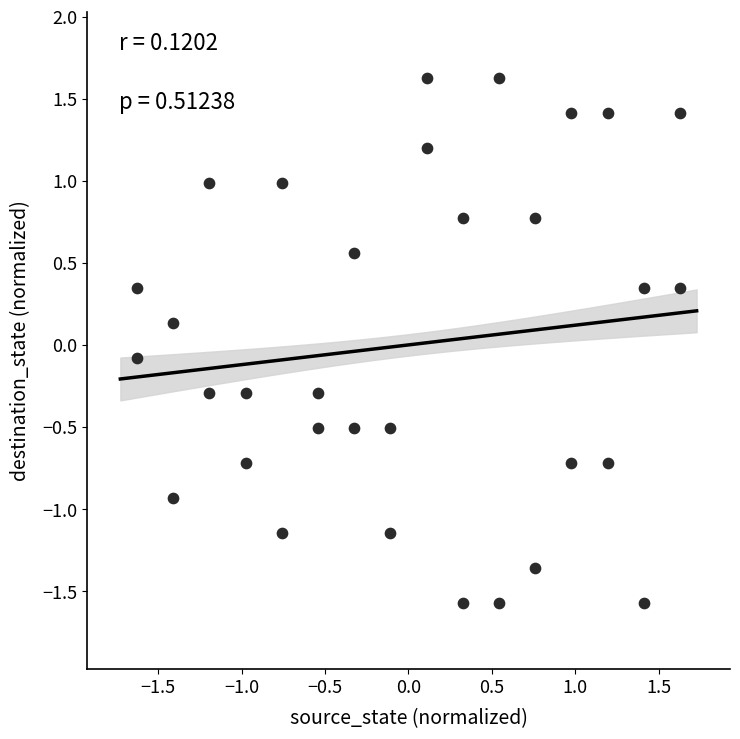

What is the range of Y values (max minus min)?

3.2